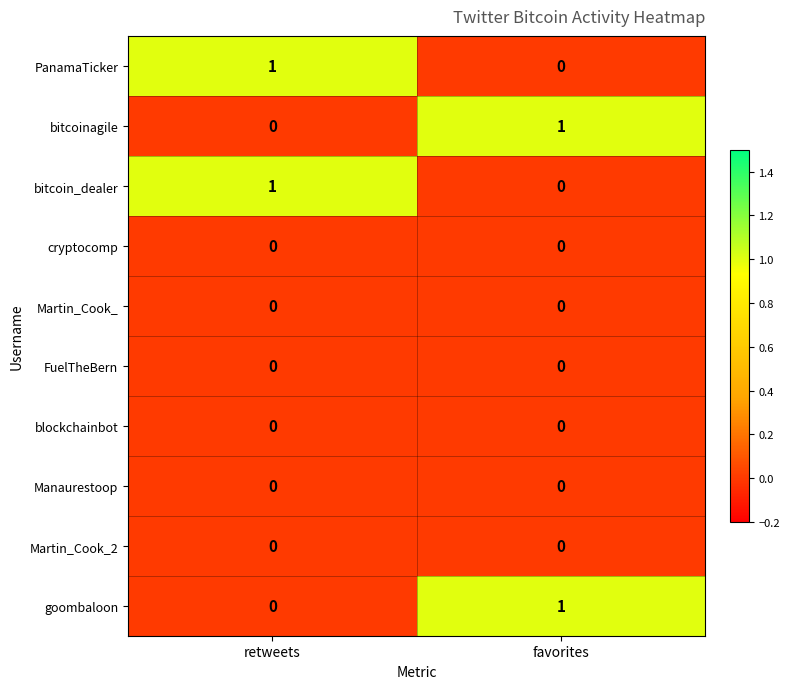

Is the value of PanamaTicker at favorites greater than the value of goombaloon at favorites?

No